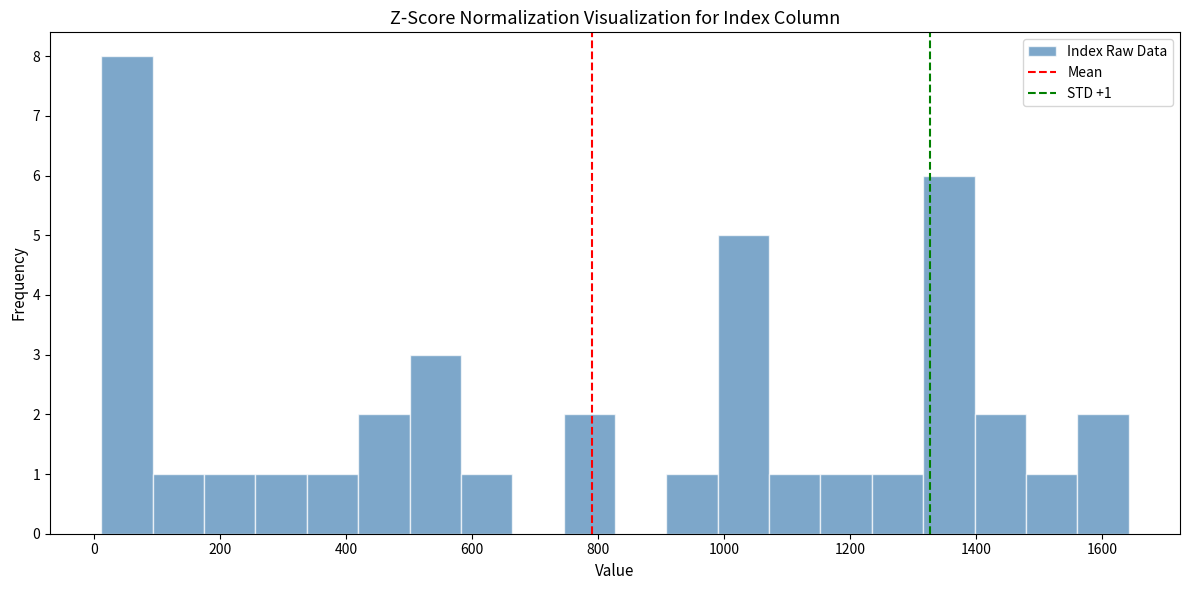

Over which range of the x-axis is the bar tallest?

20 to 100